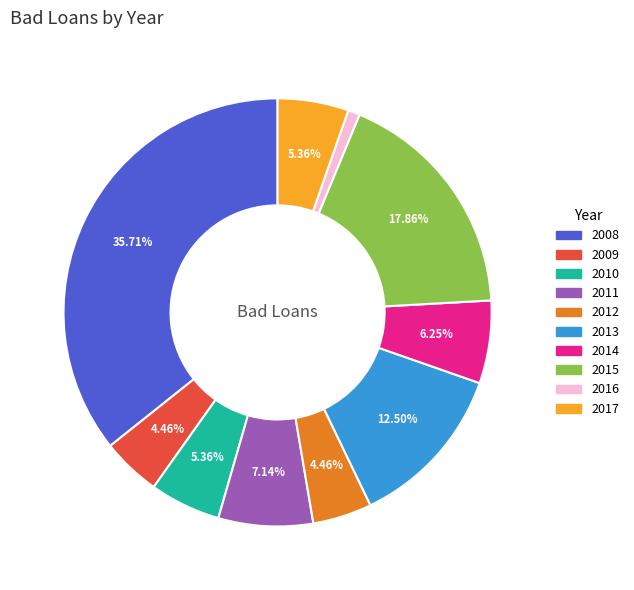

How many segments does this pie chart have?

10